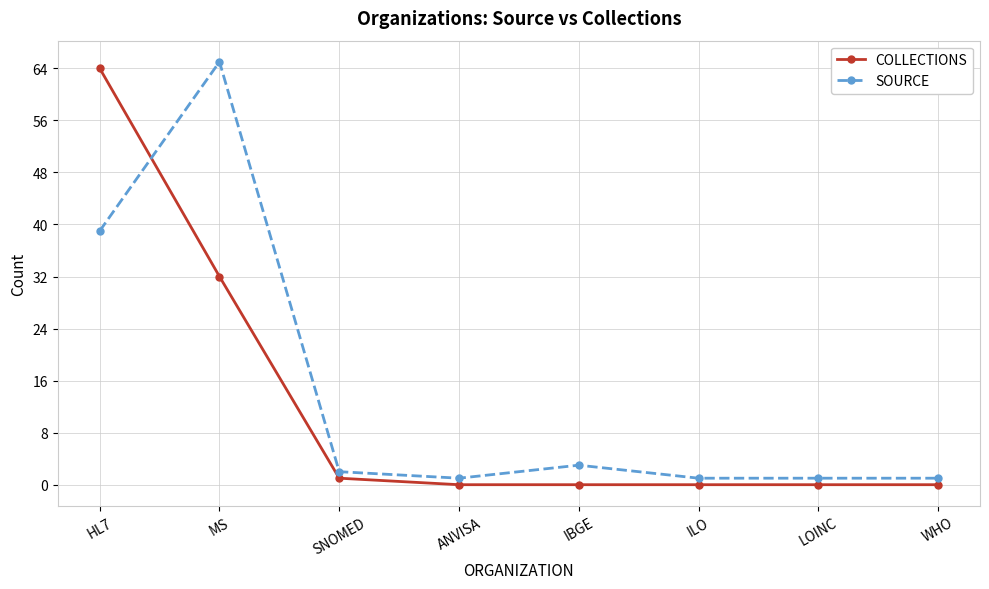

What position from the right is IBGE?

4